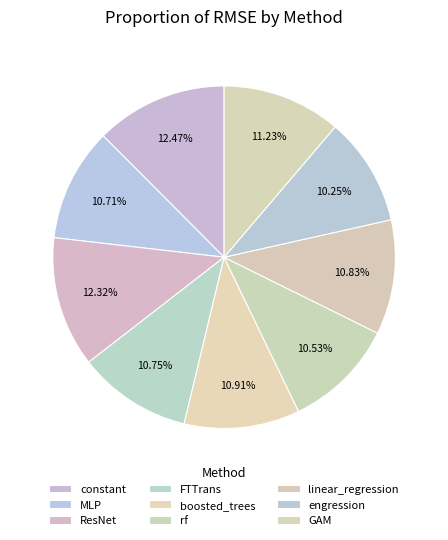

True or false: MLP accounts for 11% of the total.

True